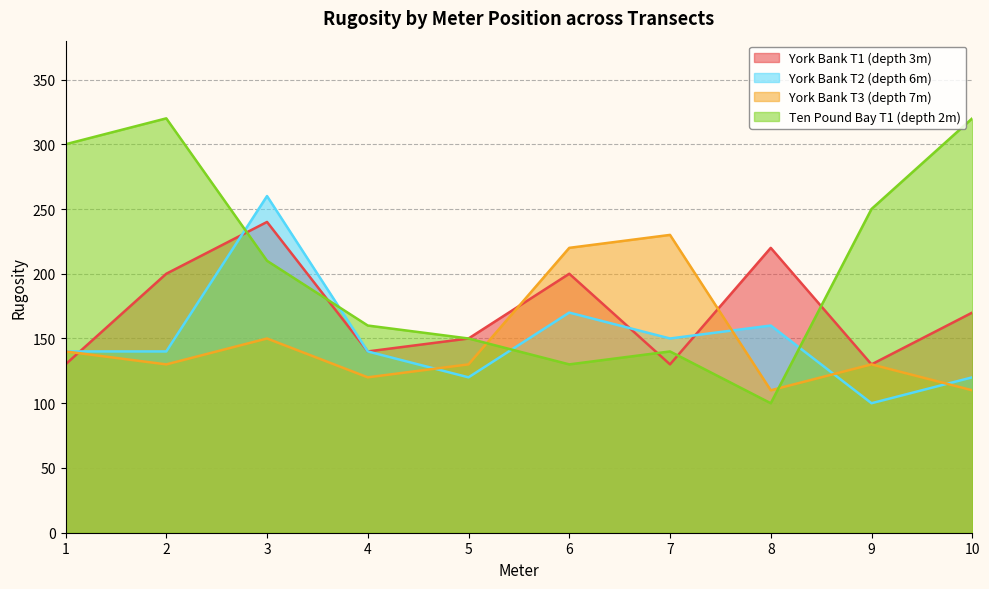

Where do Ten Pound Bay T1 (depth 2m) and York Bank T2 (depth 6m) first cross each other?

2 and 3